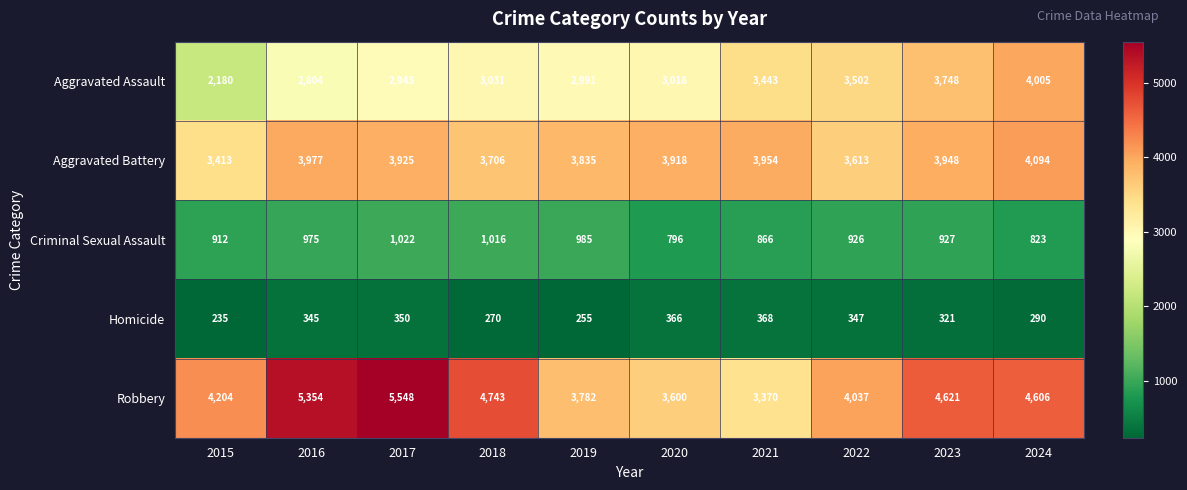

Which series has the largest total across all categories?

Robbery